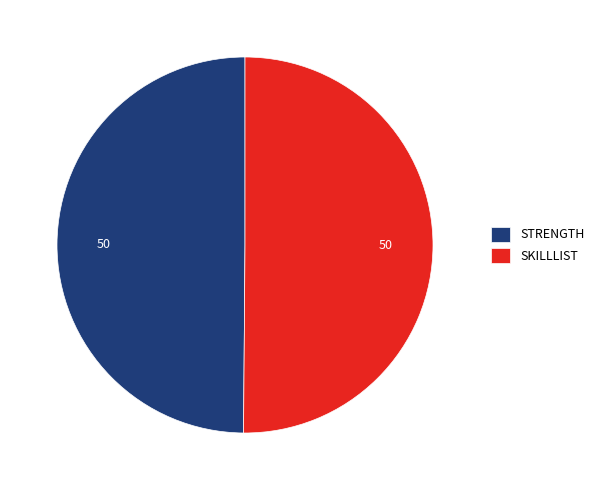

What is the ratio of the value at SKILLLIST to the value at STRENGTH?

1.0